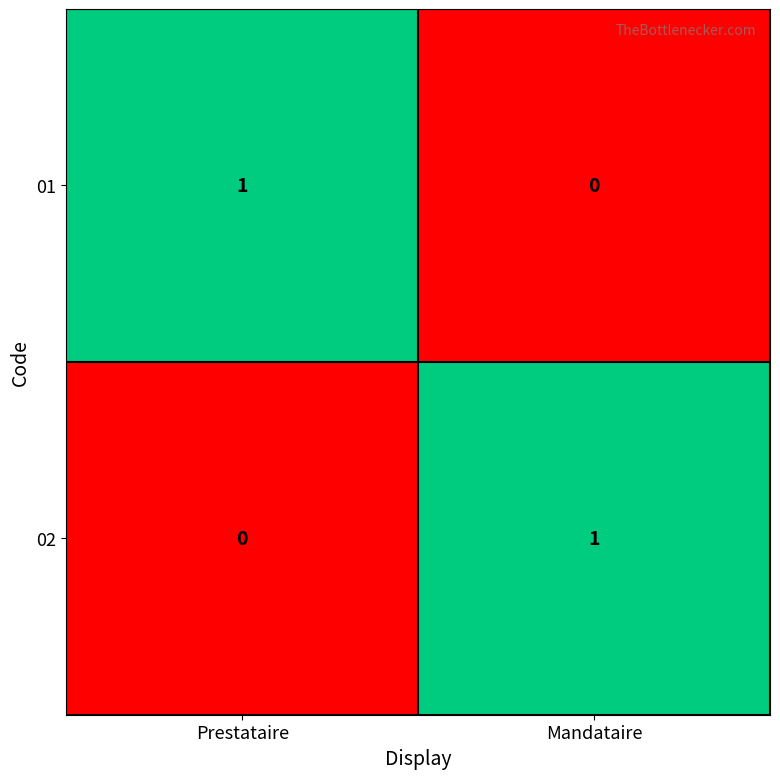

Reading left to right, what are all the values shown in this chart?

01: Prestataire=1	Mandataire=0
02: Prestataire=0	Mandataire=1